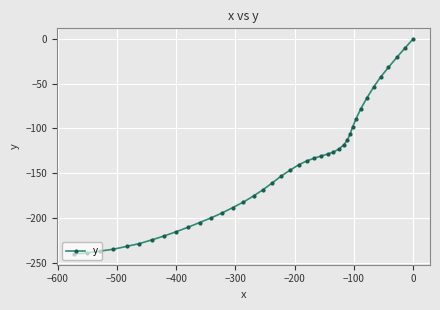

What is the minimum value shown in the chart?

-240.4